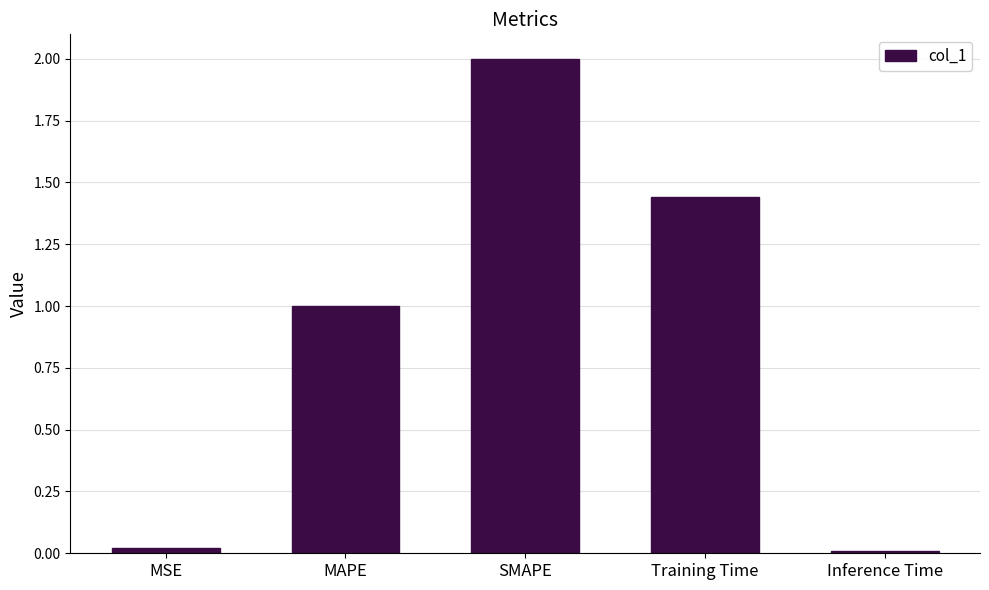

What is the label of the 2nd bar from the right?

Training Time